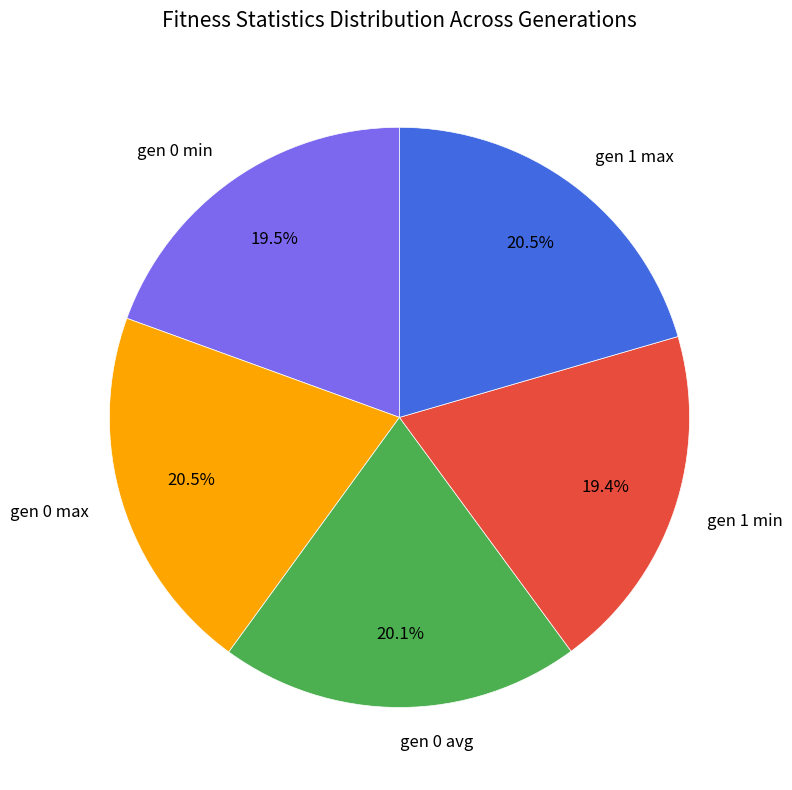

Count the number of slices in the pie.

5